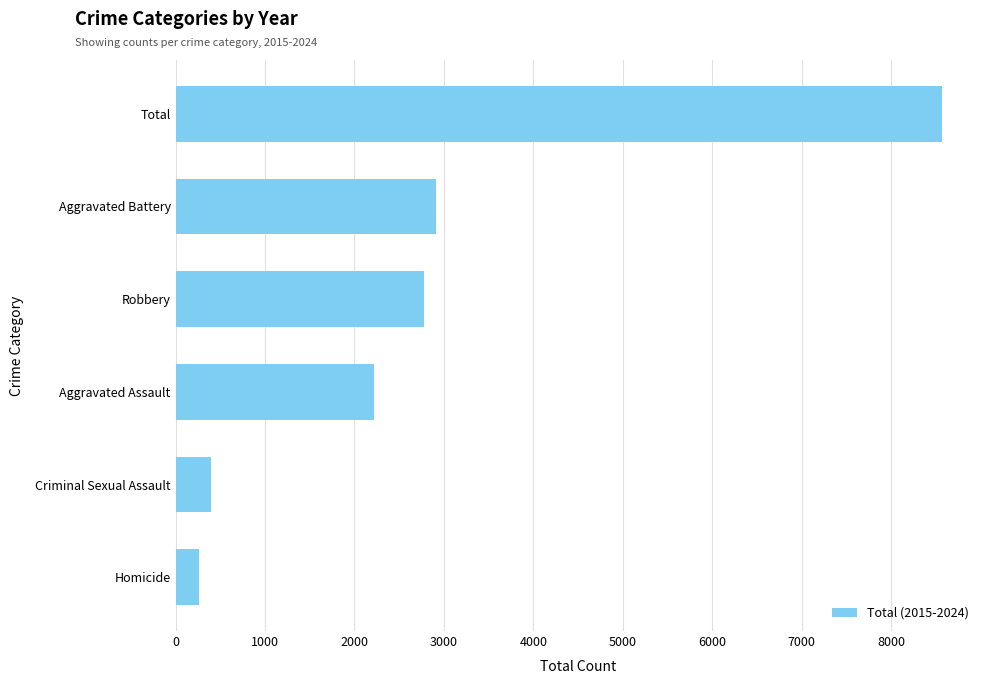

What is the greatest value displayed?

8567